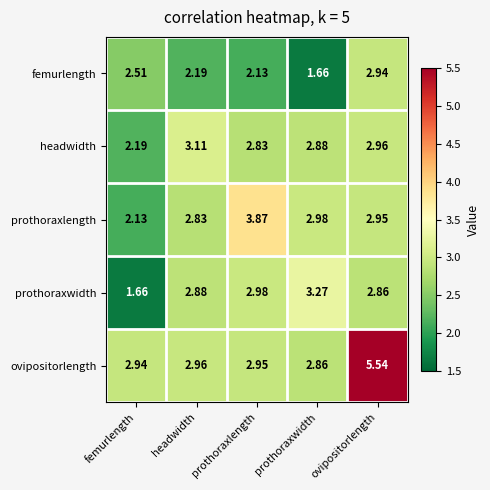

At which label does femurlength first exceed 2?

femurlength